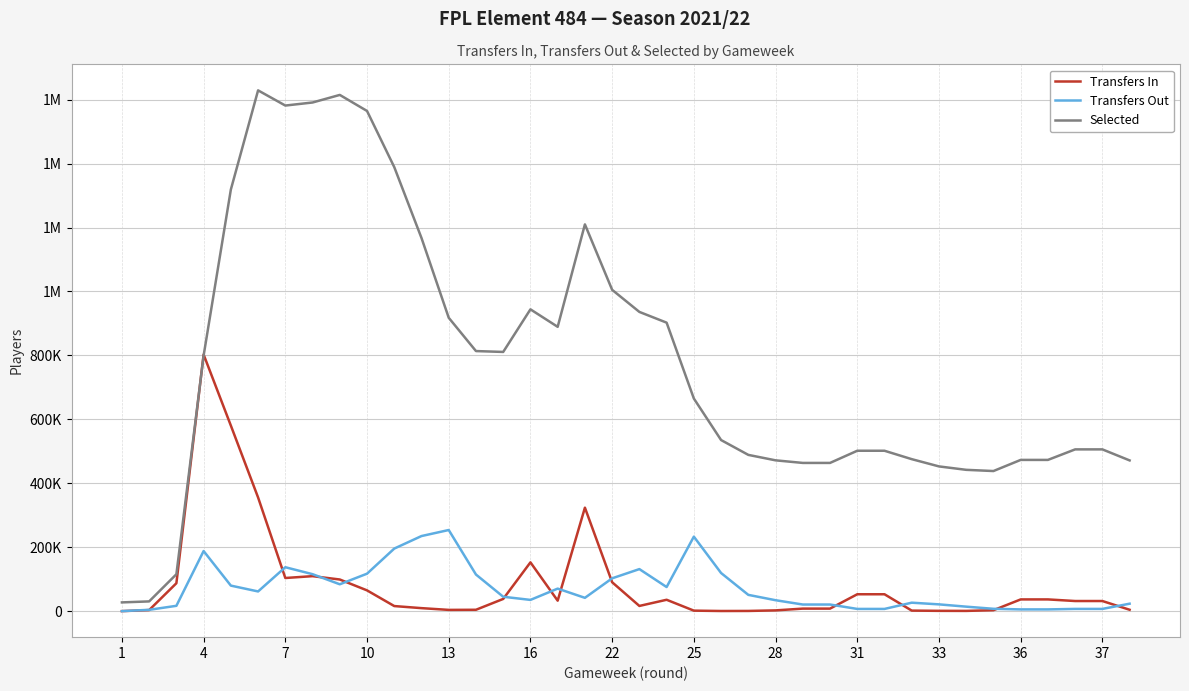

What are all the series names shown in the legend?

Transfers In, Transfers Out, Selected